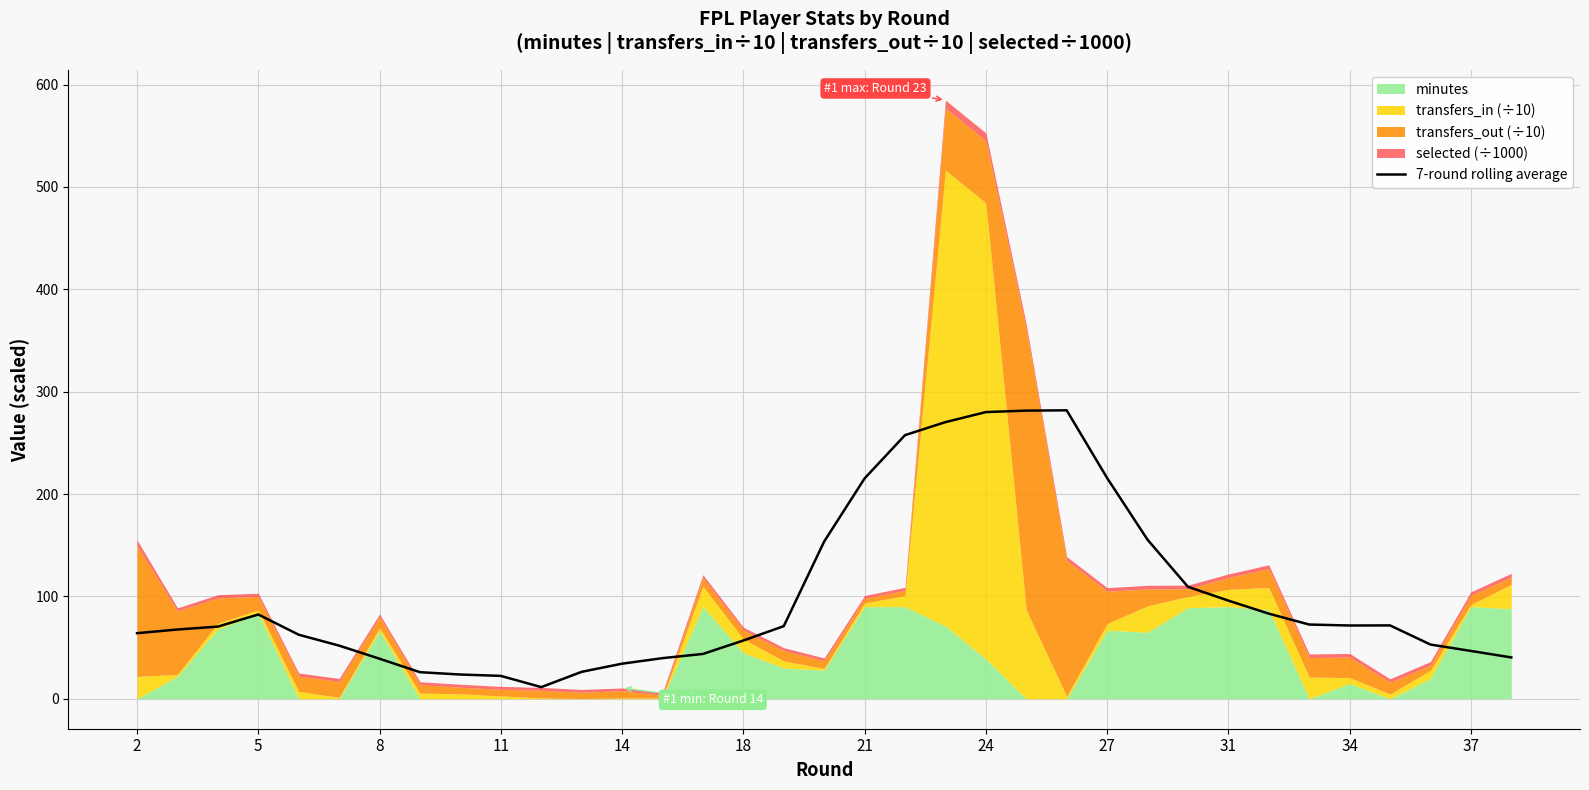

What is the maximum value for 7-round rolling average?

281.8